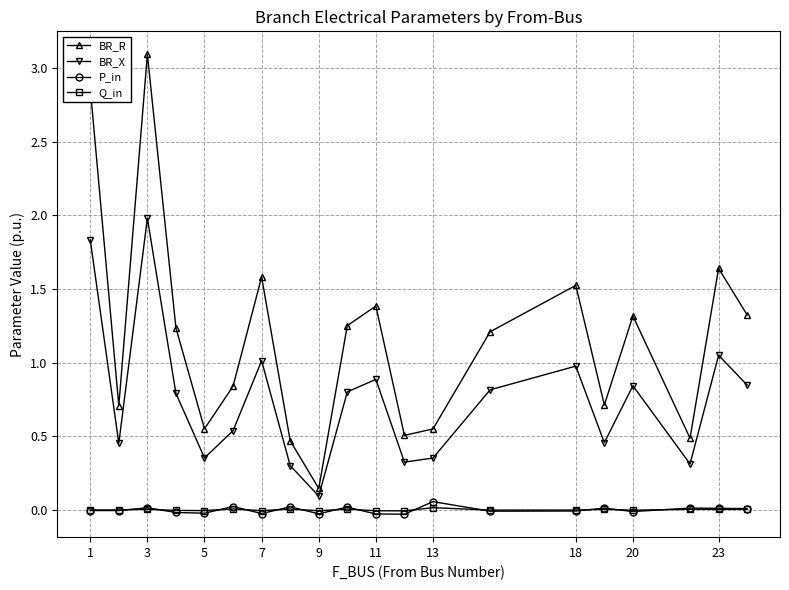

True or false: P_in and BR_X intersect in this chart.

False